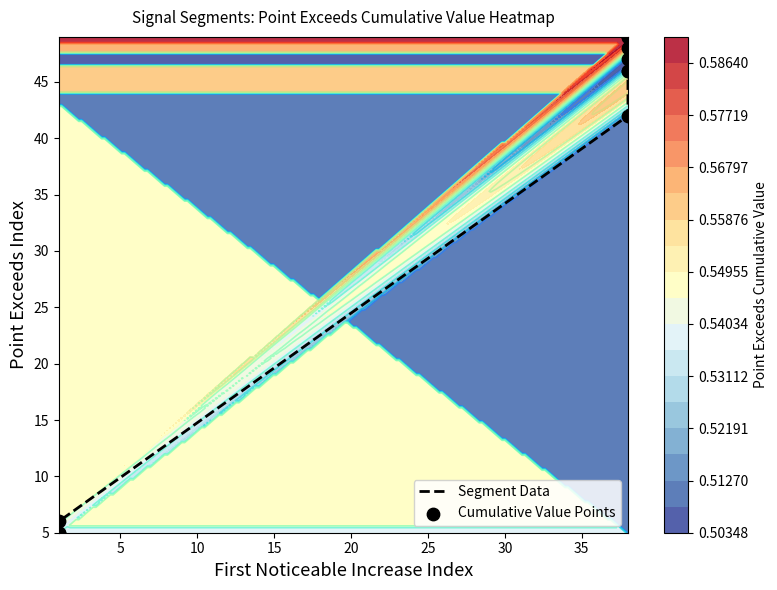

What is the sum of all Cumulative Value Points values?

343